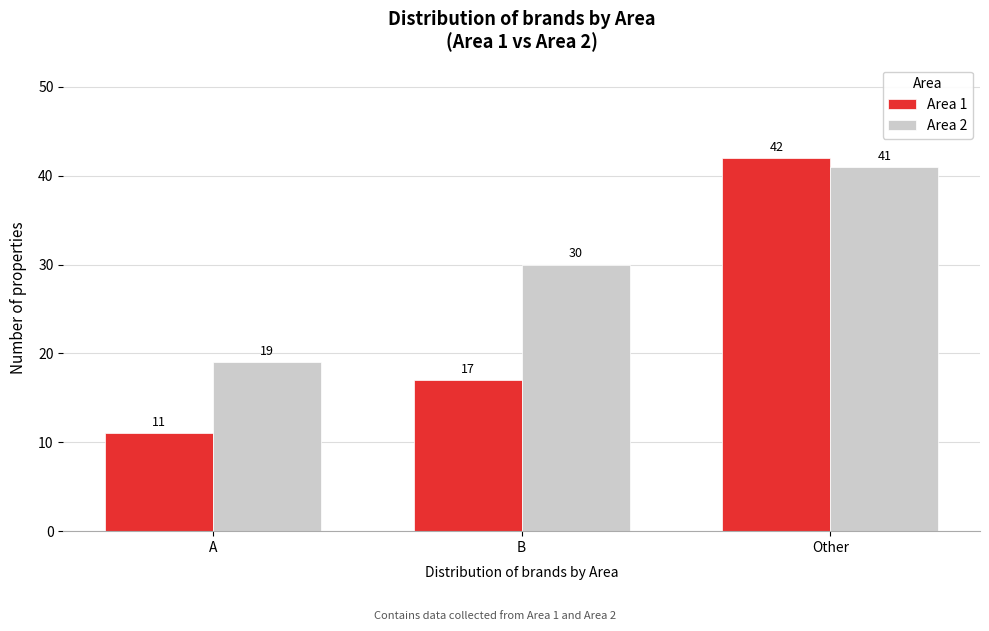

Reading left to right, list all the values displayed in this chart.

Area 1: 11	17	42
Area 2: 19	30	41